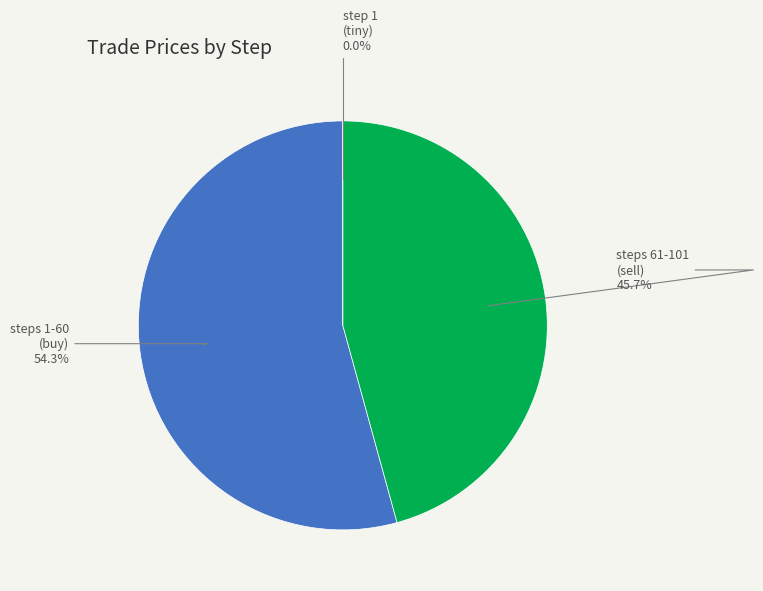

True or false: step 40 accounts for 21% of the total.

False